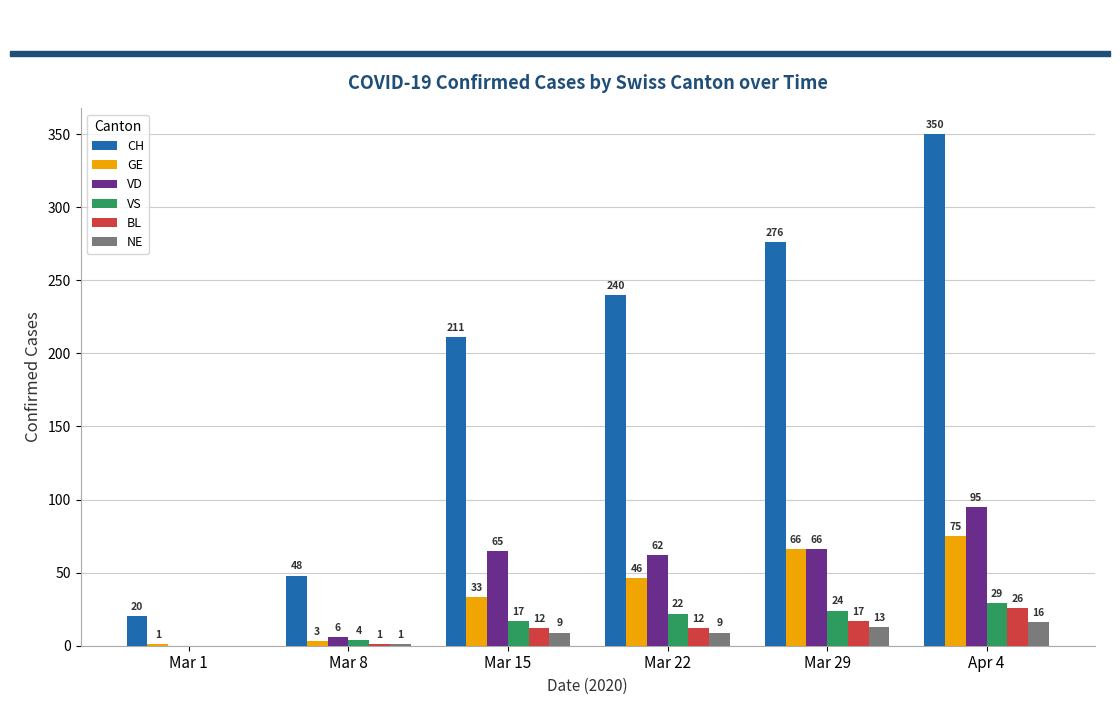

Which category has the highest value in the GE series?

Apr 4